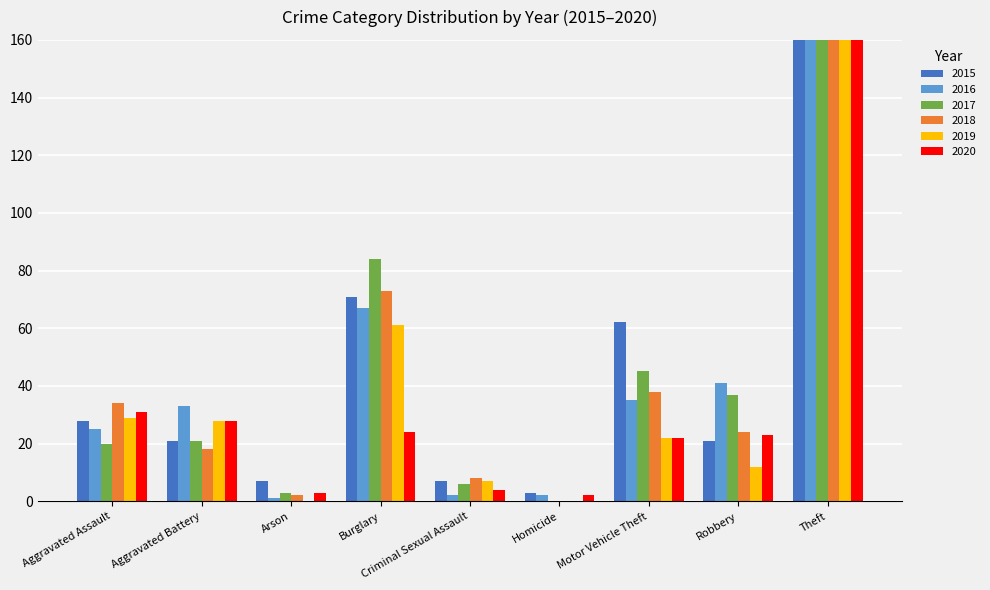

How many data points in 2020 are less than 23?

4